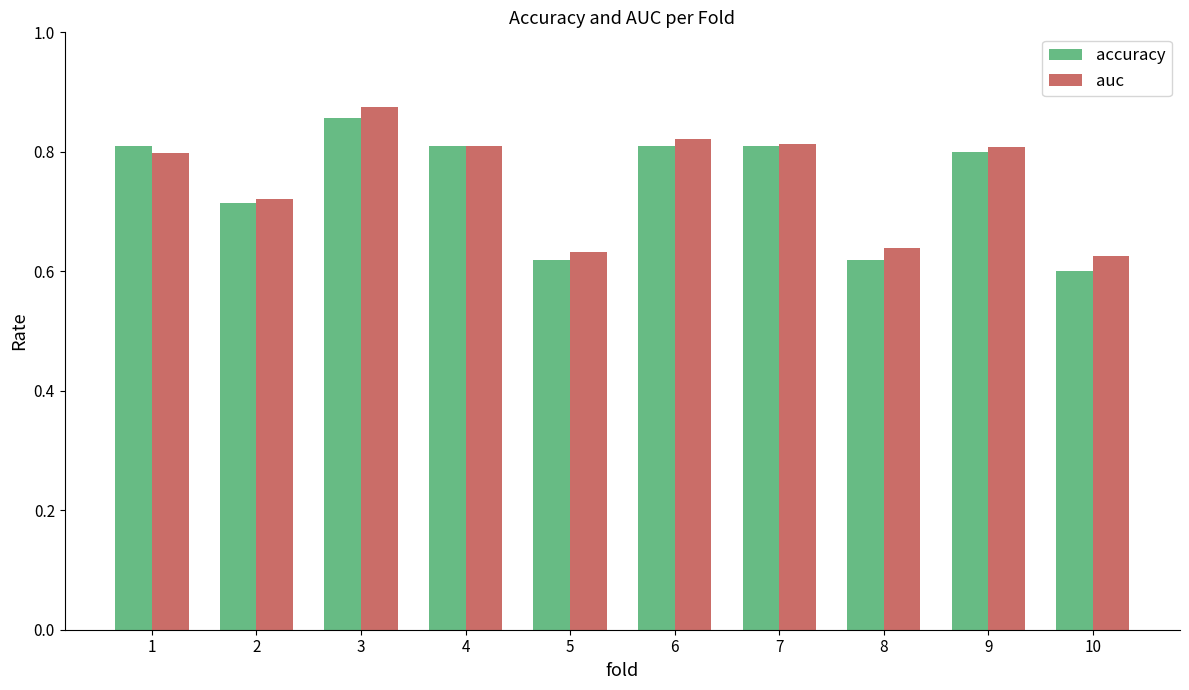

What are all the series names shown in the legend?

accuracy, auc